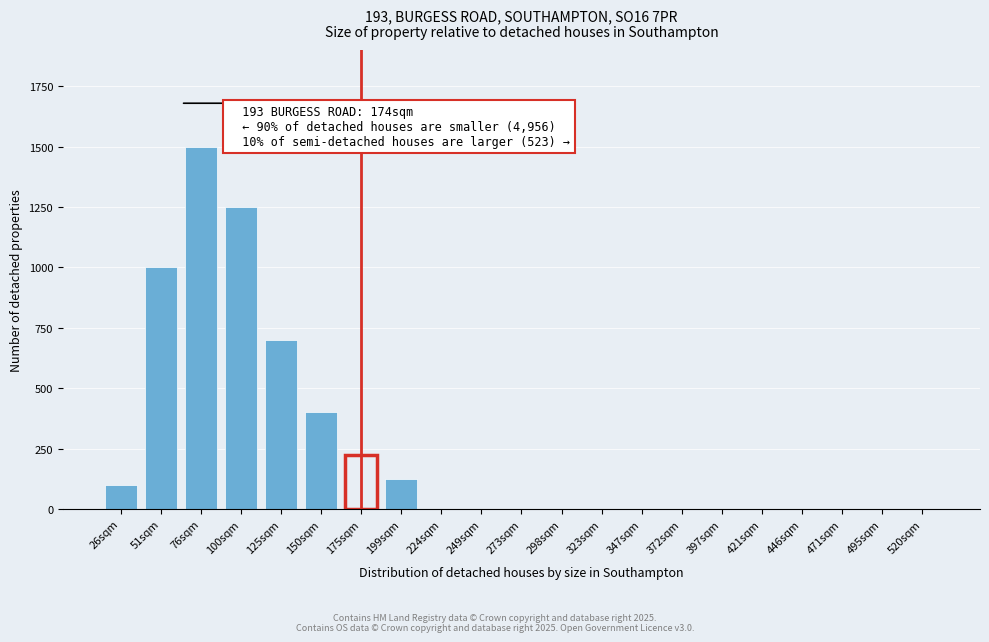

Reading left to right, list all the values displayed in this chart.

26sqm=100	51sqm=1000	76sqm=1500	100sqm=1250	125sqm=700	150sqm=400	175sqm=225	199sqm=125	224sqm=0	249sqm=0	273sqm=0	298sqm=0	323sqm=0	347sqm=0	372sqm=0	397sqm=0	421sqm=0	446sqm=0	471sqm=0	495sqm=0	520sqm=0